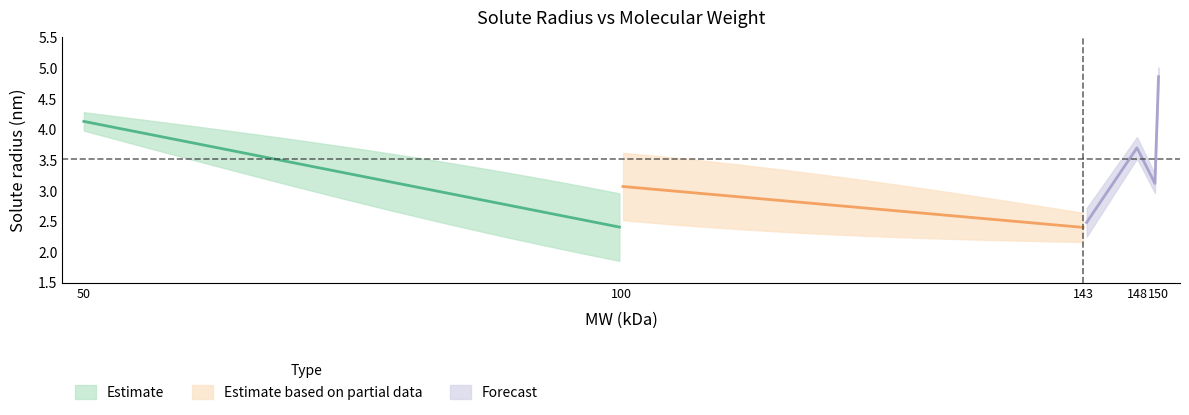

How many data points does each series have?

10